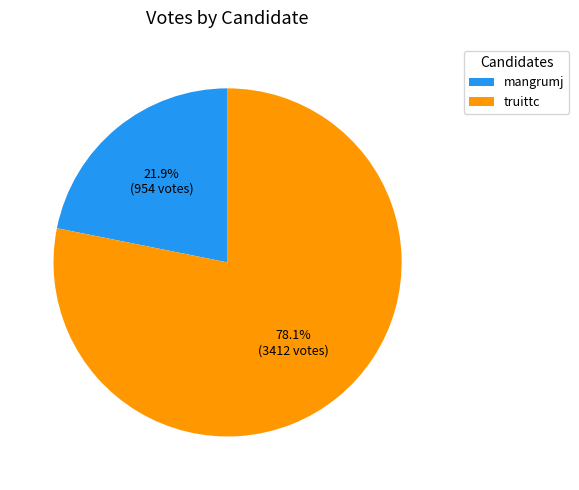

Do truittc and mangrumj together represent more than half of the pie?

Yes